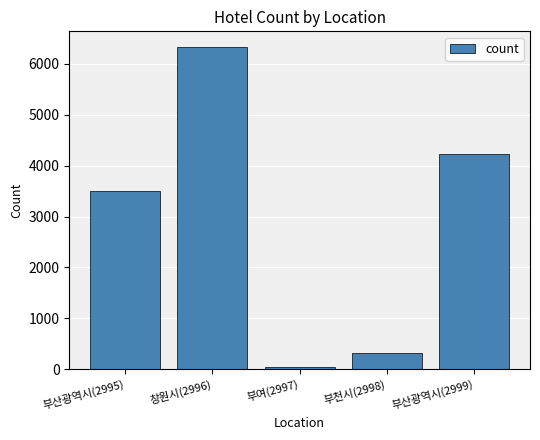

What position from the left is 창원시(2996)?

2